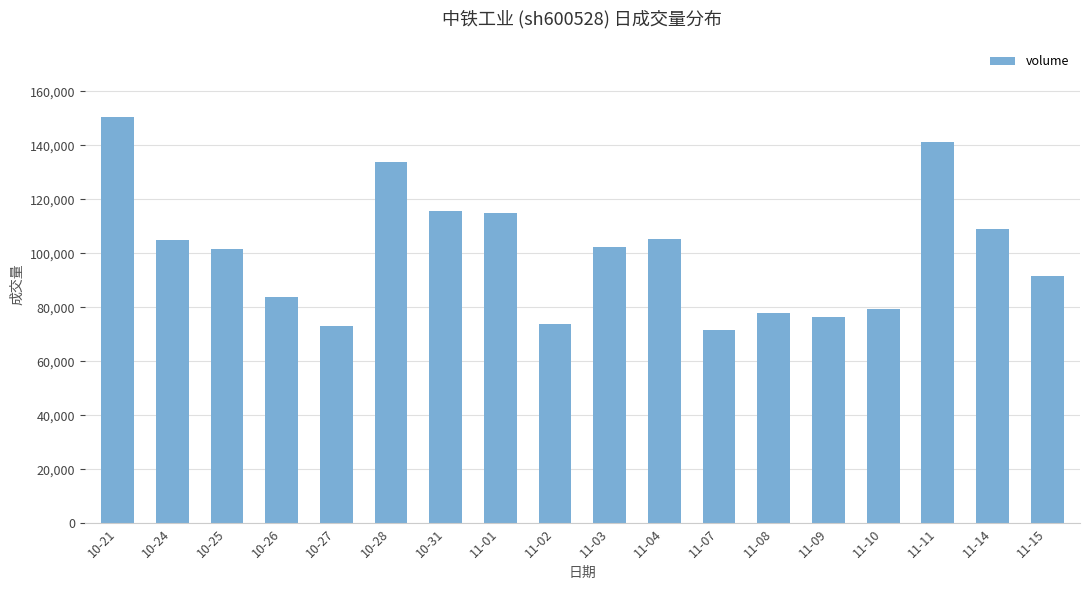

What is the difference between the values at 10-27 and 11-11?

68051